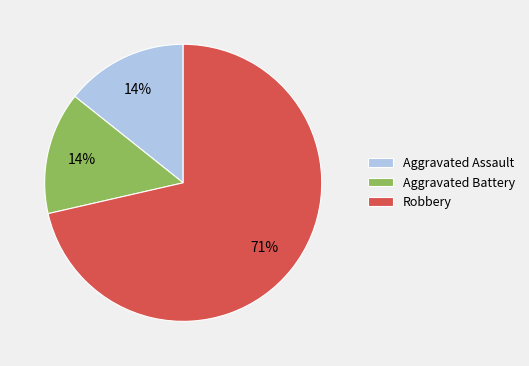

Count the number of slices in the pie.

3